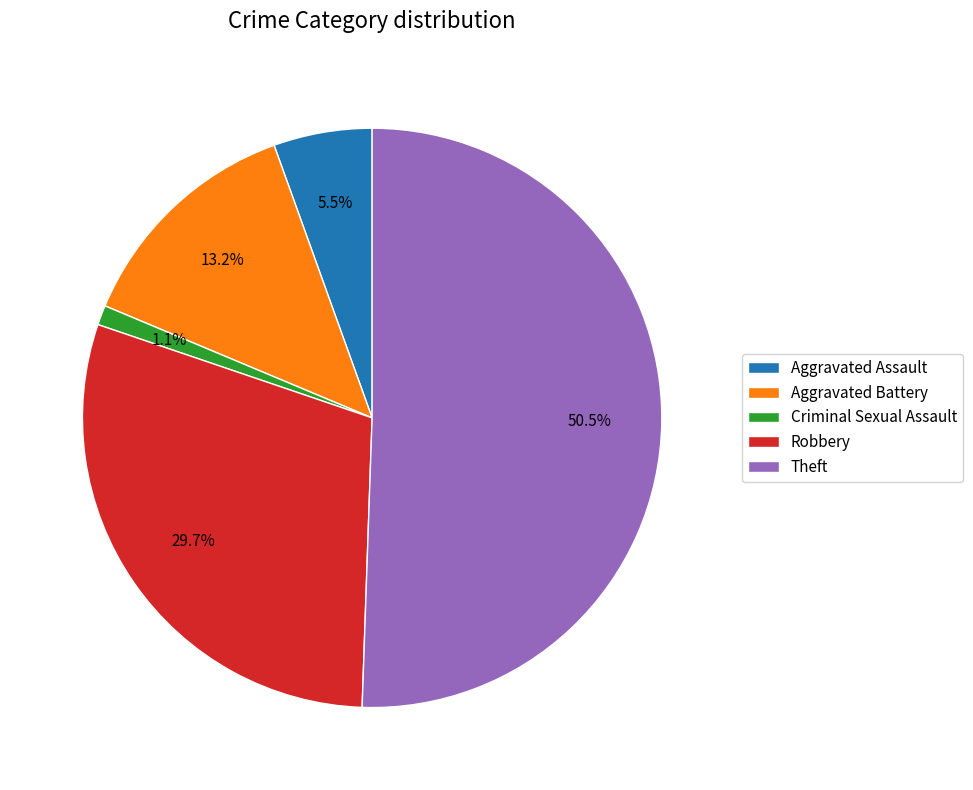

To the nearest percent, what is the combined percentage of Theft and Robbery?

80%